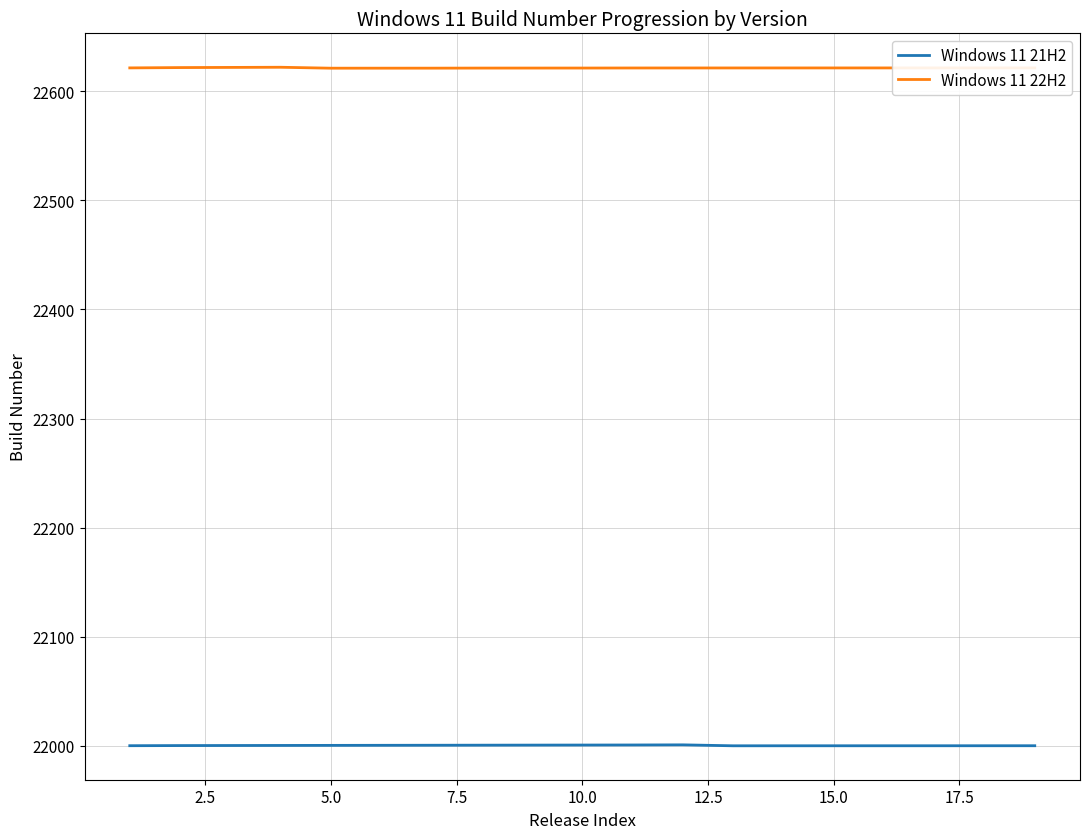

What is the sum of all Windows 11 22H2 values?

429806.0